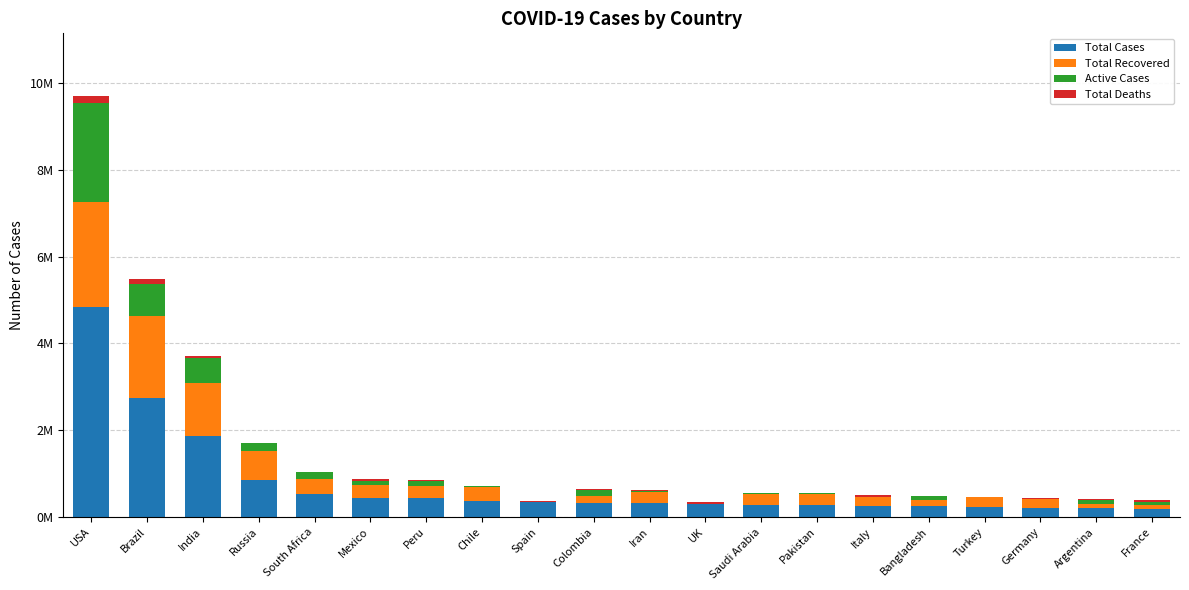

At how many categories does at least one series exceed 752865?

4